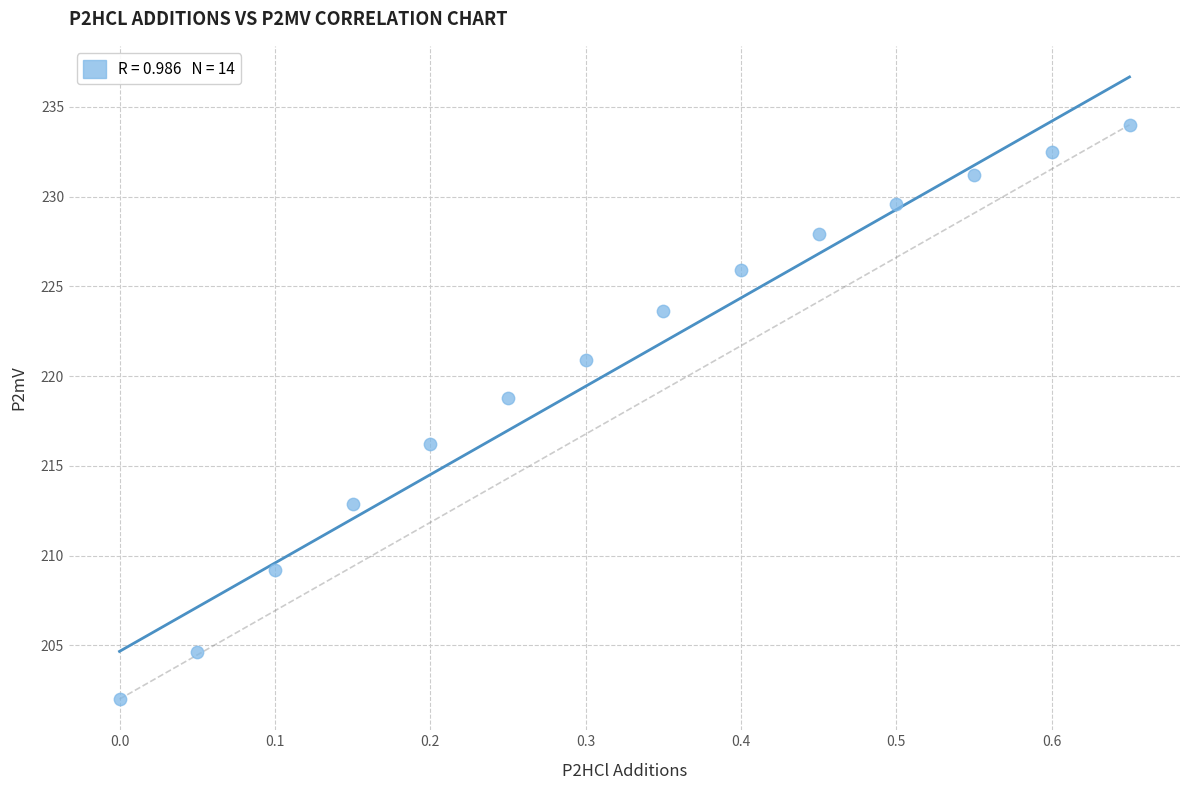

What Y value in the scatter plot is closest to 218?

218.8